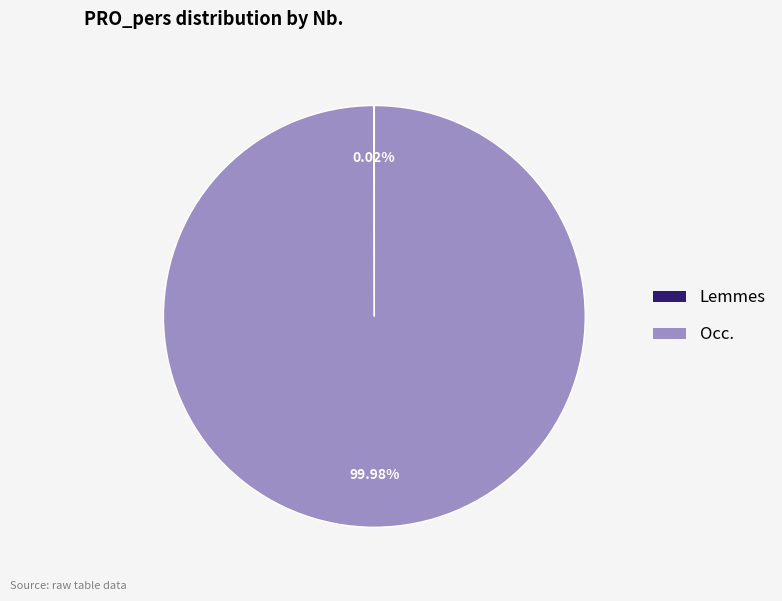

To the nearest percent, what percentage of the pie is Occ.?

100%